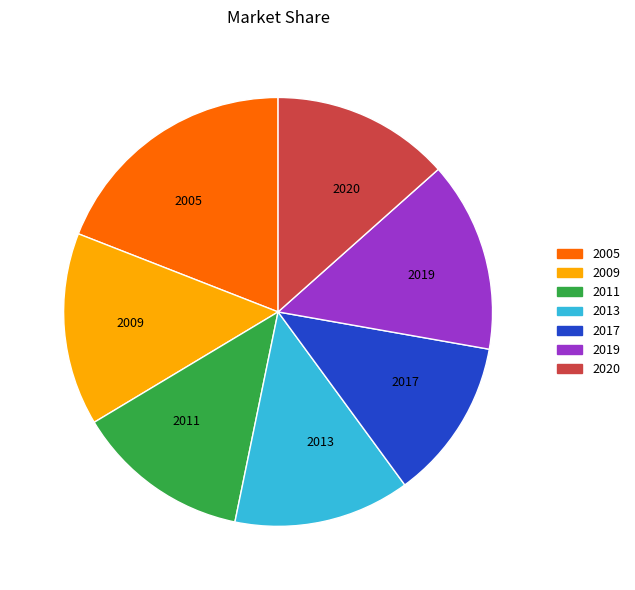

Is 2009 the majority of the pie?

No